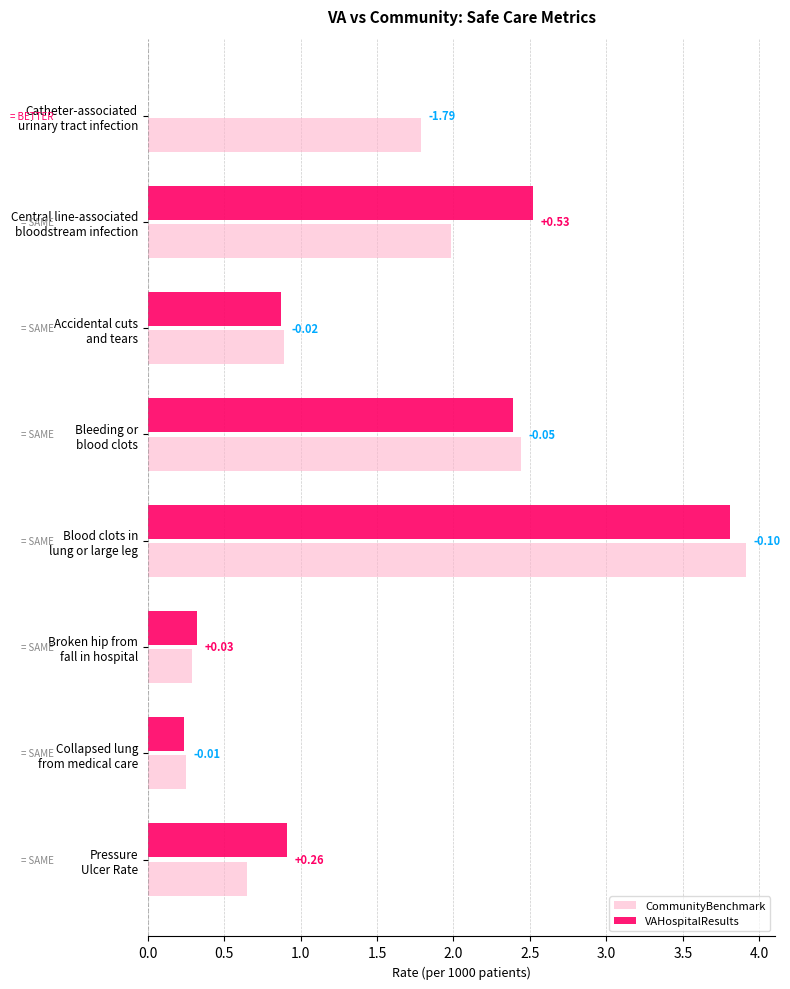

How many categories are shown in the chart?

8